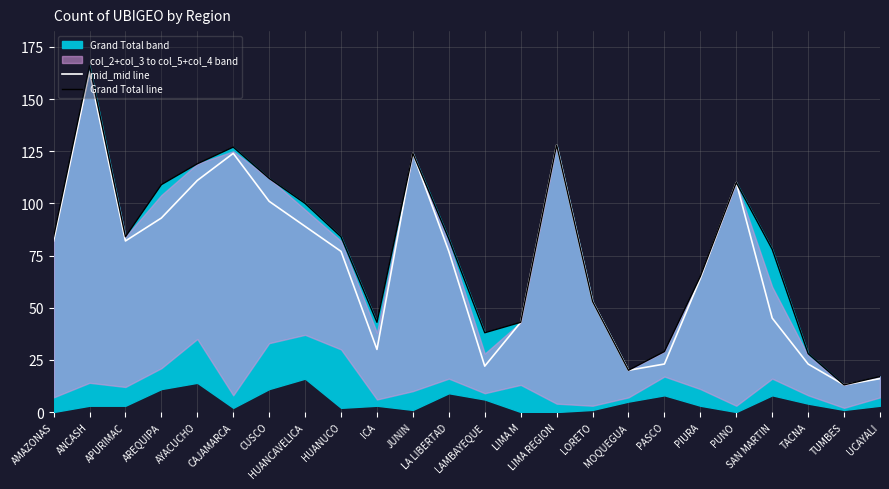

Is it true that Grand Total line equals 43 at ICA?

True